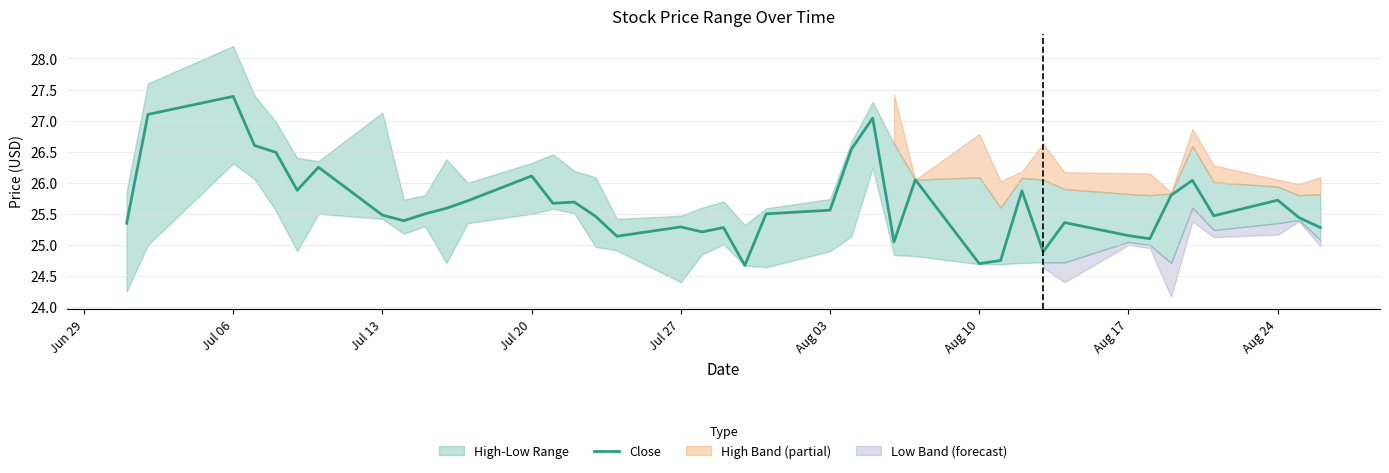

What is the highest value of the Close series?

27.4